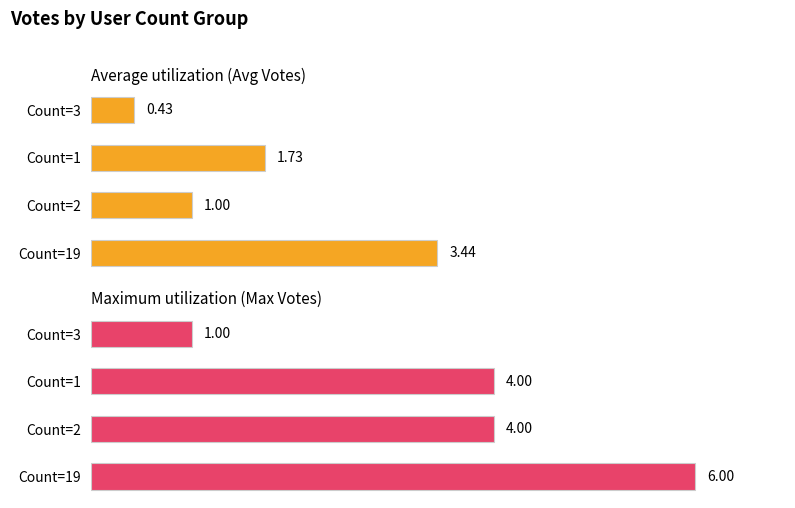

List the series in order of their peak value, lowest first.

Average utilization (Avg Votes), Maximum utilization (Max Votes)